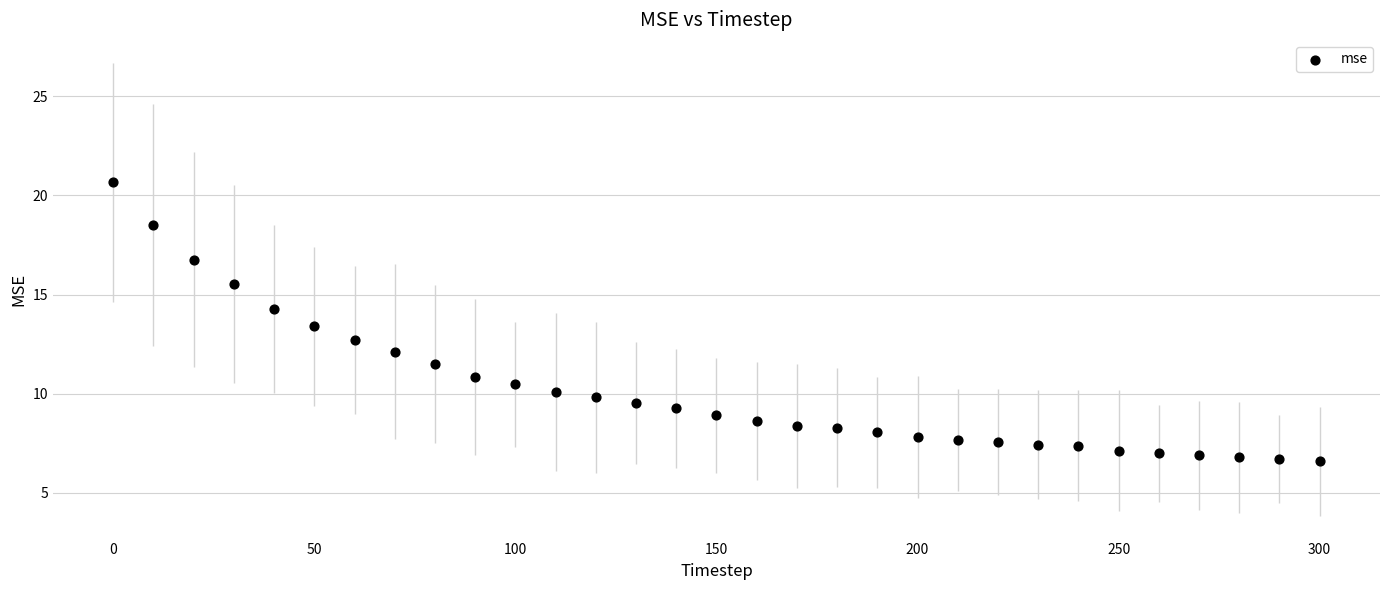

What is the range of Y values (max minus min)?

14.1